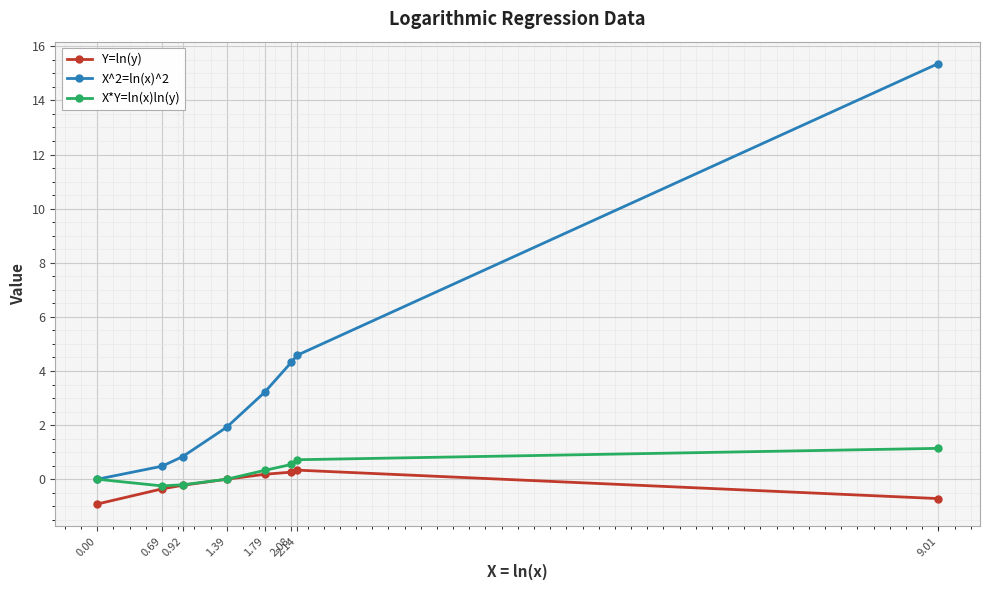

Count the number of categories in the chart.

8